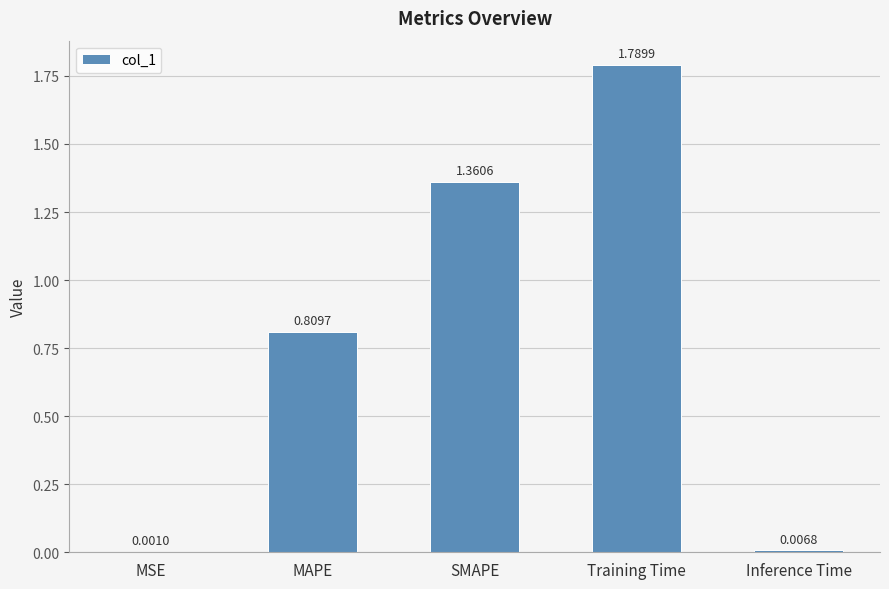

Where is the data nearest to the value 0?

MSE